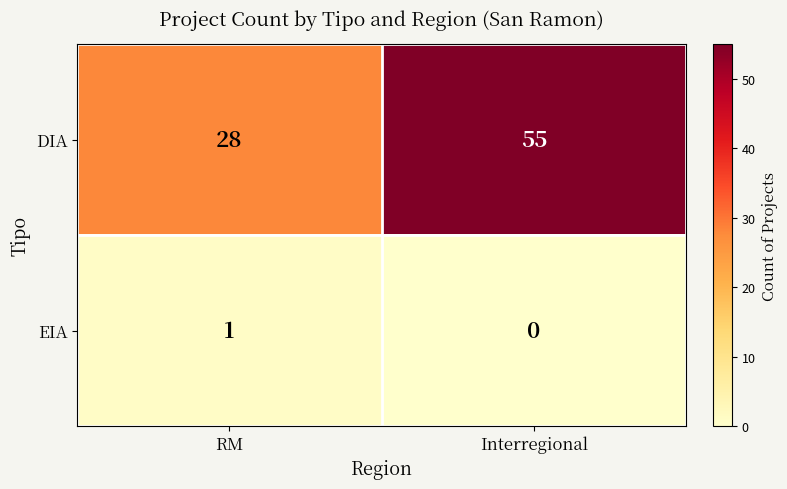

At which label does EIA reach its minimum?

Interregional